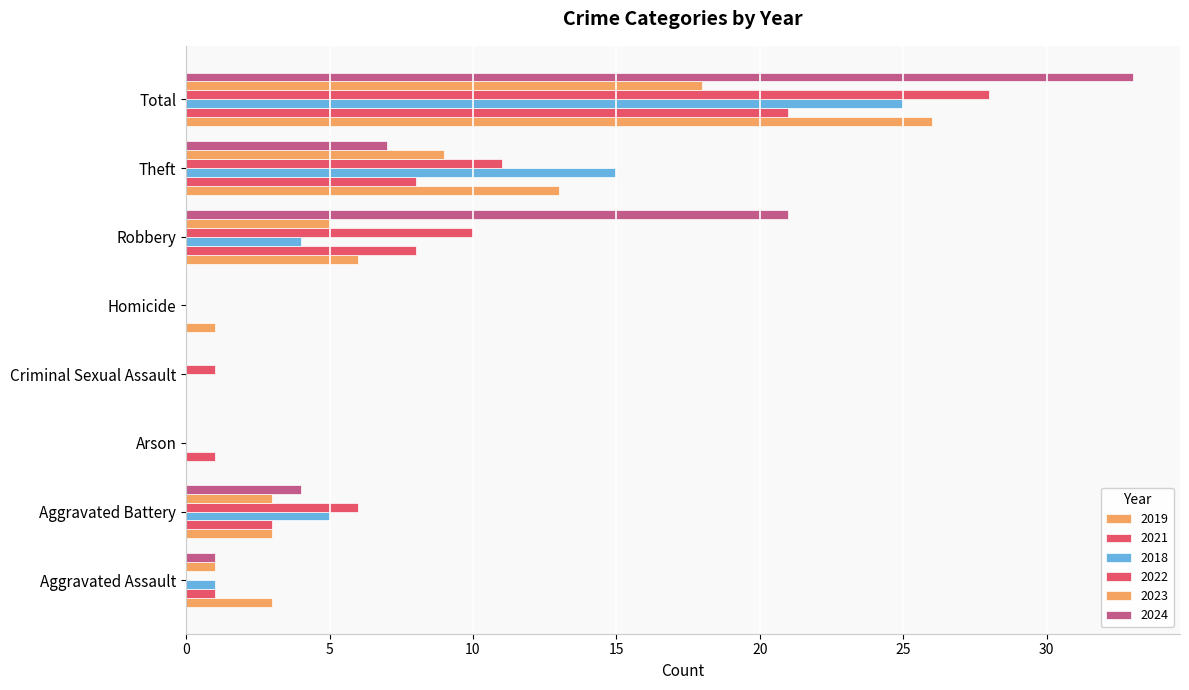

Reading left to right, transcribe all the data shown in this chart.

2019: 3	3	0	0	1	6	13	26
2021: 1	3	1	0	0	8	8	21
2018: 1	5	0	0	0	4	15	25
2022: 0	6	0	1	0	10	11	28
2023: 1	3	0	0	0	5	9	18
2024: 1	4	0	0	0	21	7	33